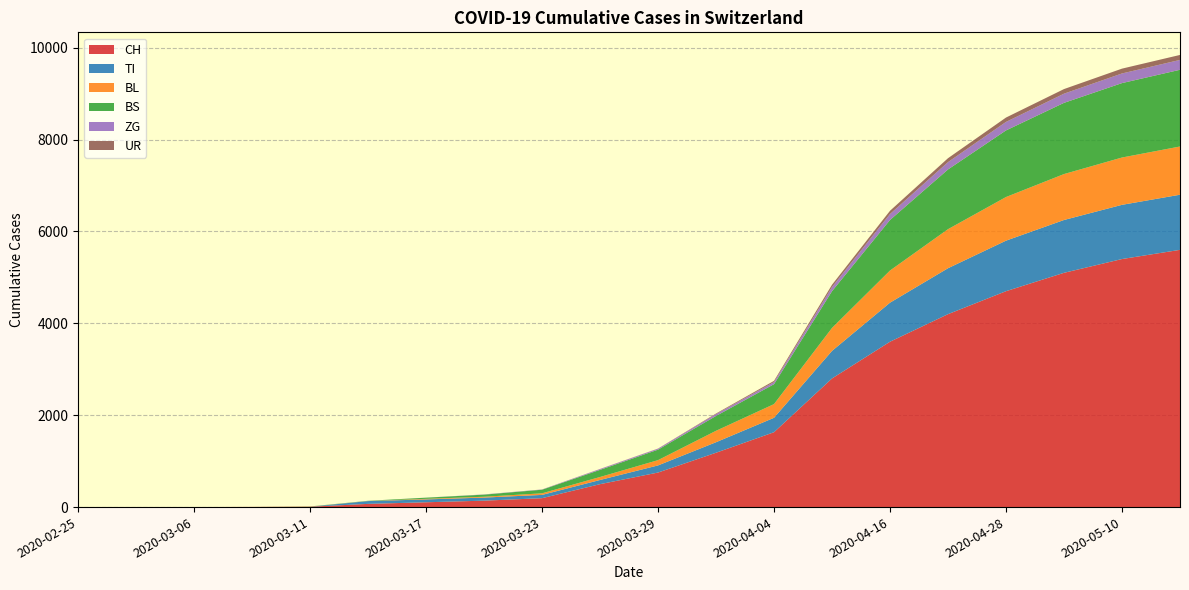

Reading left to right, extract all data points from this chart.

CH: 0	0	1	3	8	70	105	140	194	499	752	1183	1630	2800	3600	4200	4700	5100	5400	5600
TI: 0	0	0	0	0	61	62	67	71	91	155	229	314	600	850	1000	1100	1150	1180	1200
BL: 0	0	0	1	2	2	13	18	35	65	115	249	298	500	700	850	950	1000	1030	1050
BS: 0	0	0	0	4	4	25	46	78	155	228	323	434	800	1100	1300	1450	1550	1620	1670
ZG: 0	0	0	0	0	0	1	5	5	18	21	40	46	90	130	160	185	200	210	215
UR: 0	0	0	0	0	0	0	0	1	2	3	13	26	50	70	85	95	100	105	108